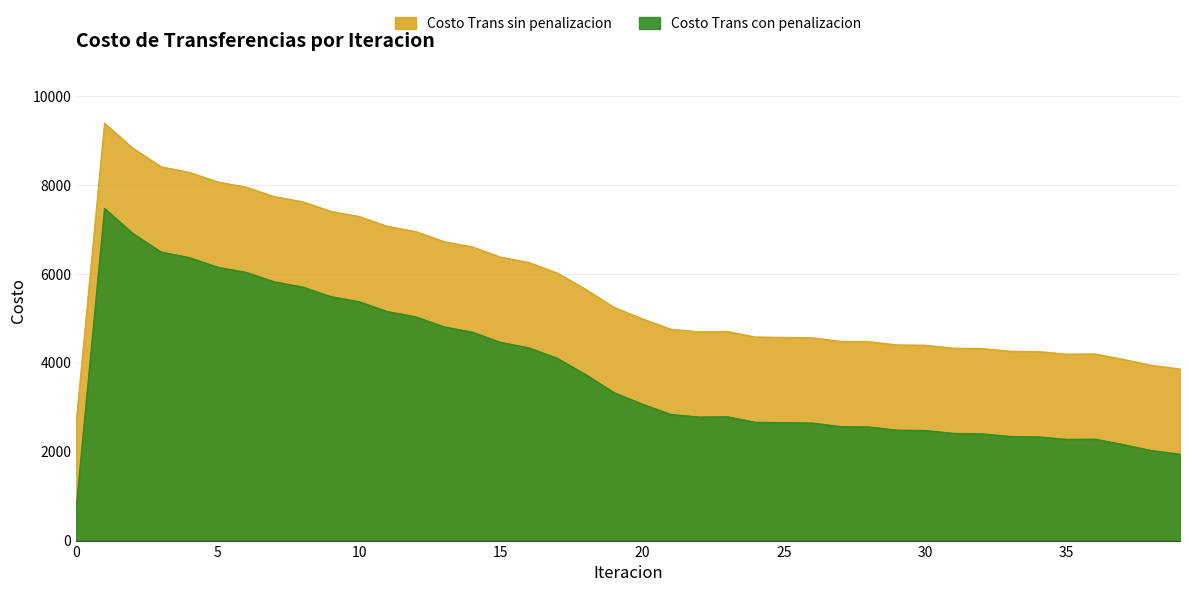

Rank the series by their maximum value, from lowest to highest.

Costo Trans con penalizacion, Costo Trans sin penalizacion